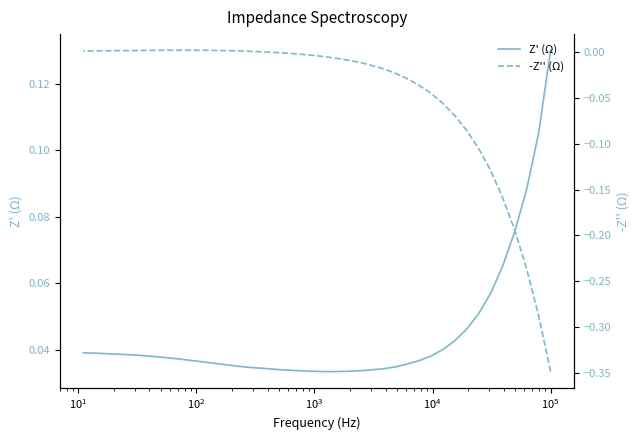

What is the sum of all -Z'' (Ω) values?

-1.9